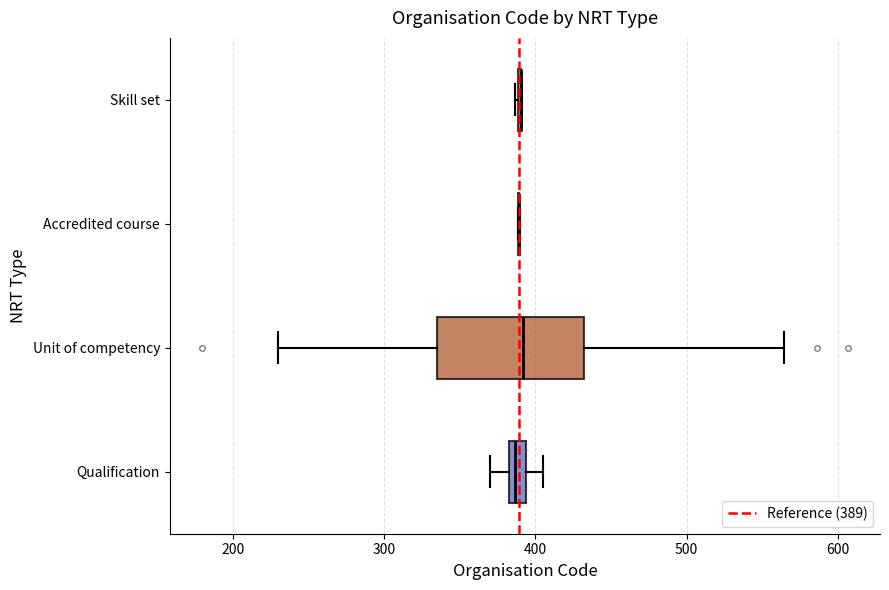

Comparing the boxes themselves (not the whiskers), which one is the widest?

Unit of competency